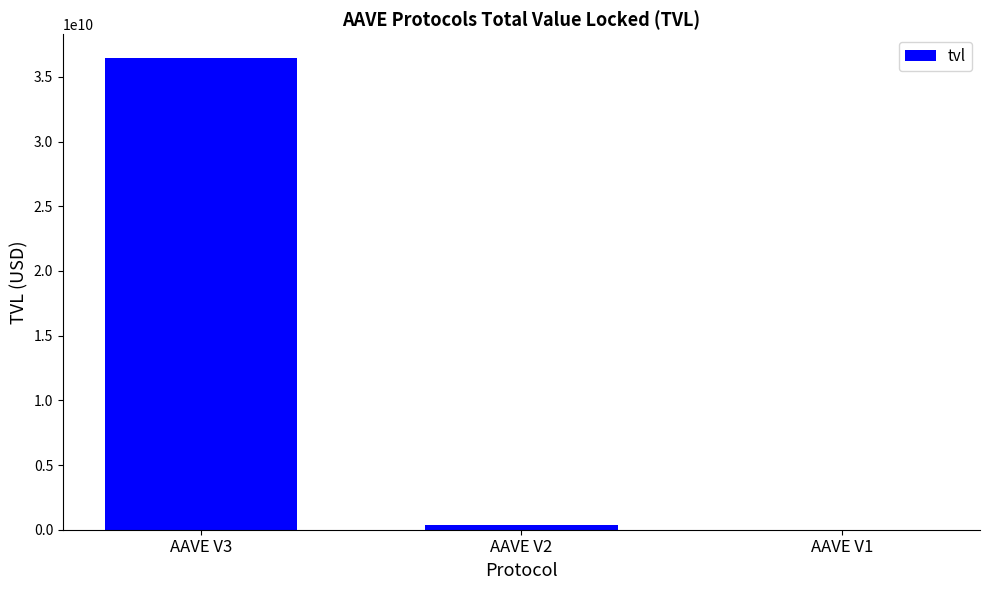

At which label does the data first exceed 331623408?

AAVE V3